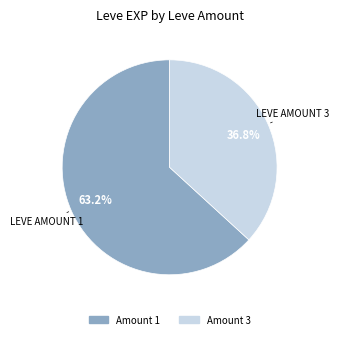

Is there a majority slice in this chart?

Yes